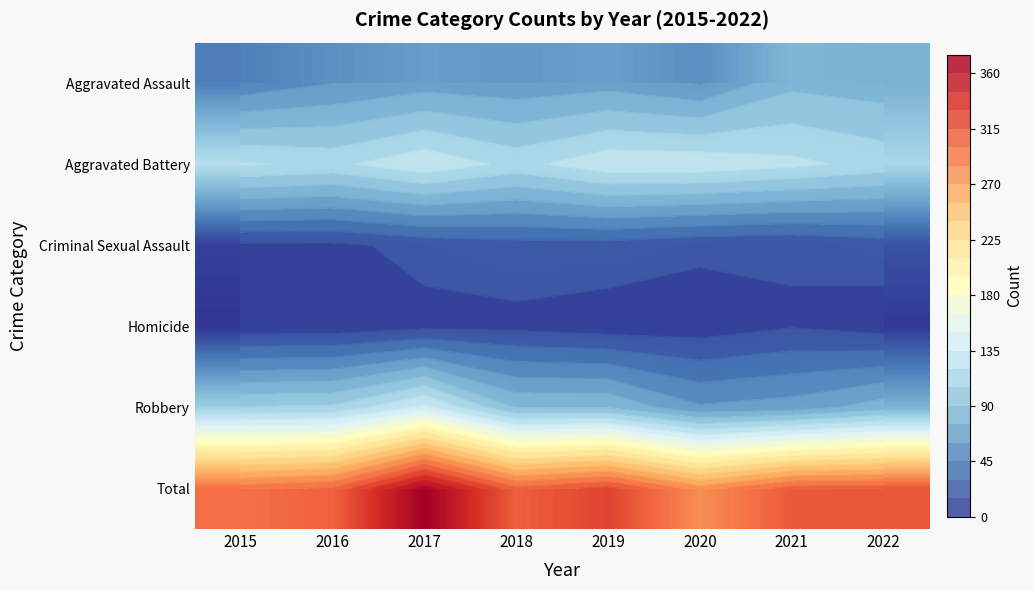

Which category has the highest value in the Homicide series?

2021